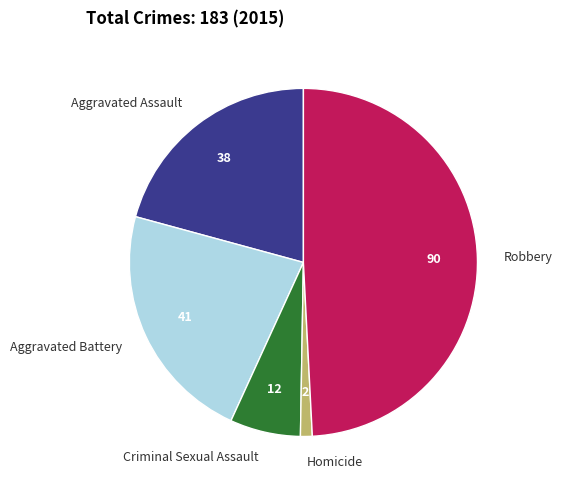

Which slice is the largest?

Robbery